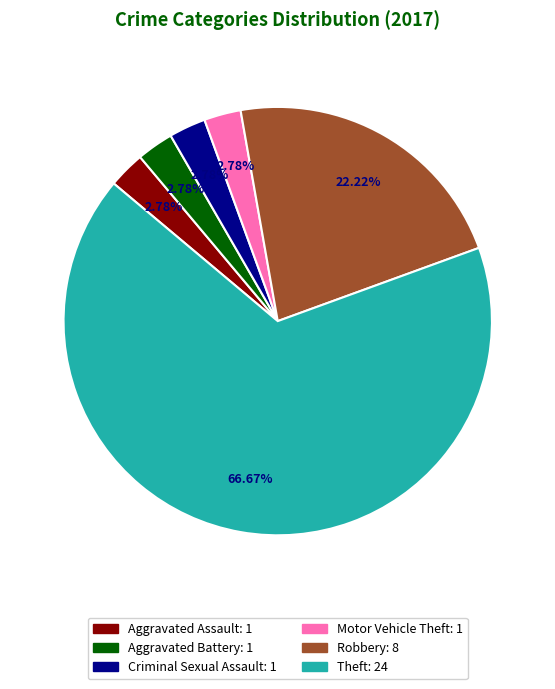

To the nearest percent, what is the difference between the largest and smallest slice percentages?

64%